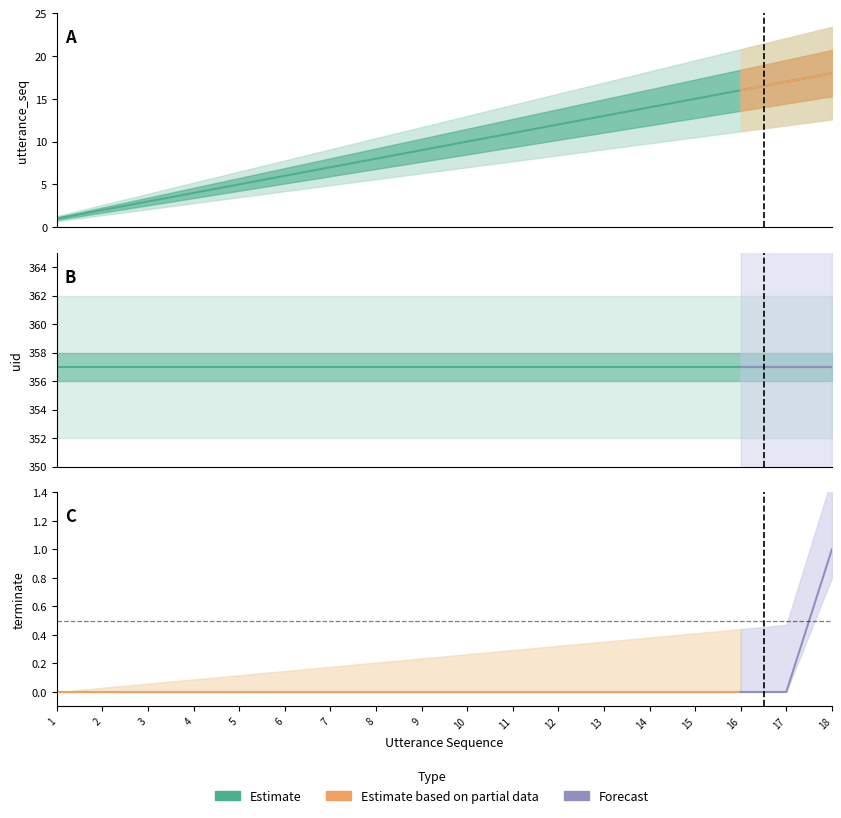

Reading left to right, transcribe all the data shown in this chart.

utterance_seq: 1=1	2=2	3=3	4=4	5=5	6=6	7=7	8=8	9=9	10=10	11=11	12=12	13=13	14=14	15=15	16=16	17=17	18=18
terminate: 1=0	2=0	3=0	4=0	5=0	6=0	7=0	8=0	9=0	10=0	11=0	12=0	13=0	14=0	15=0	16=0	17=0	18=1
uid: 1=357	2=357	3=357	4=357	5=357	6=357	7=357	8=357	9=357	10=357	11=357	12=357	13=357	14=357	15=357	16=357	17=357	18=357